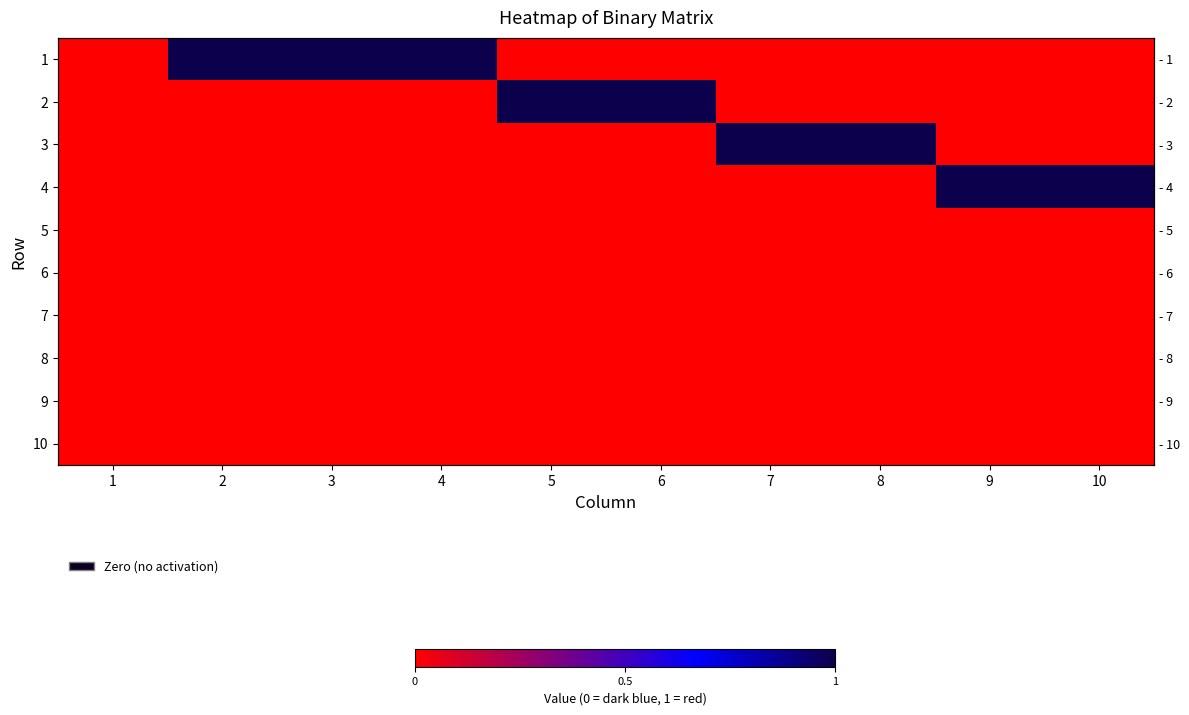

List the labels in order of 9 value, largest first.

1, 2, 3, 4, 5, 6, 7, 8, 9, 10